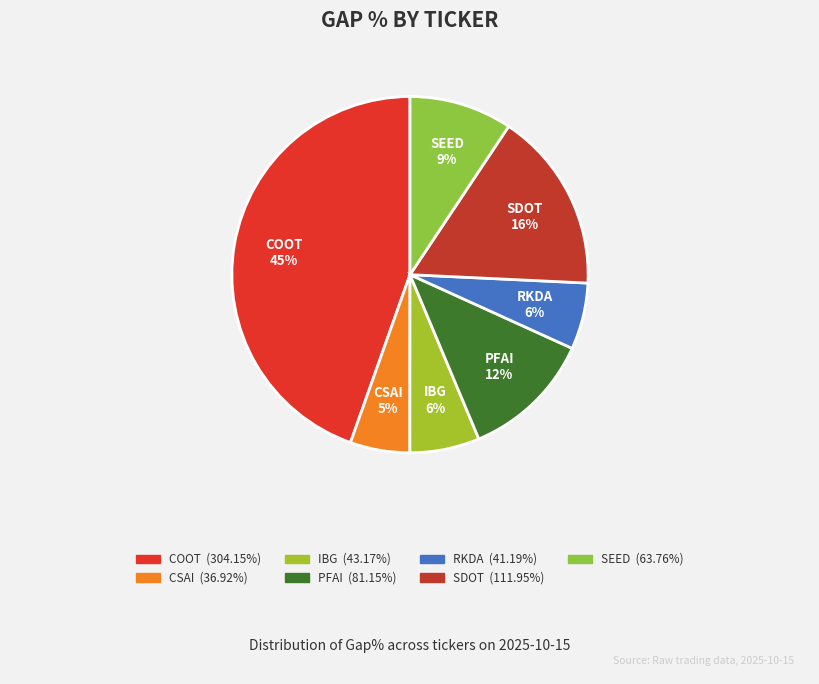

Is there any slice that represents more than half of the pie?

No